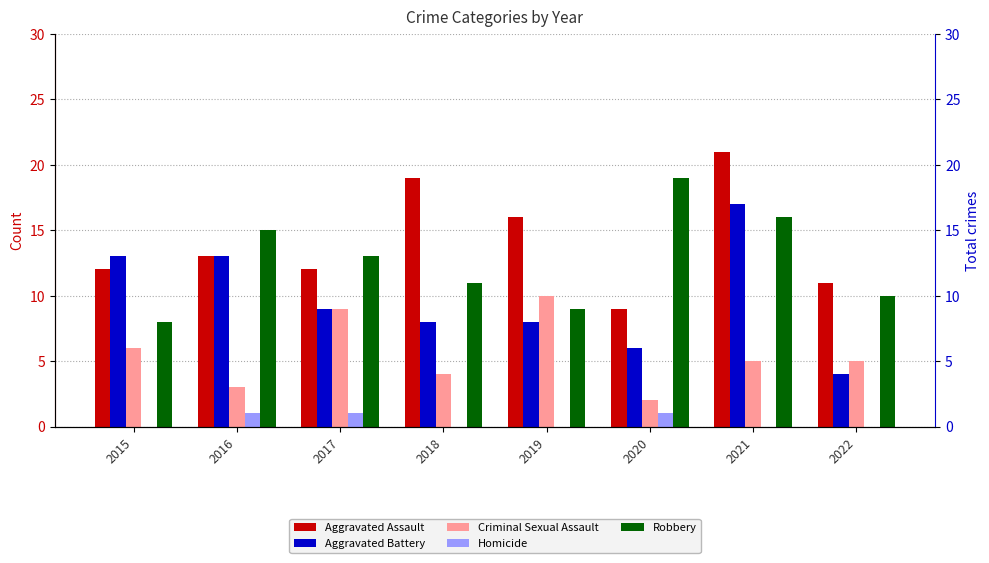

What is the sum of the Aggravated Assault values at 2020 and 2019?

25